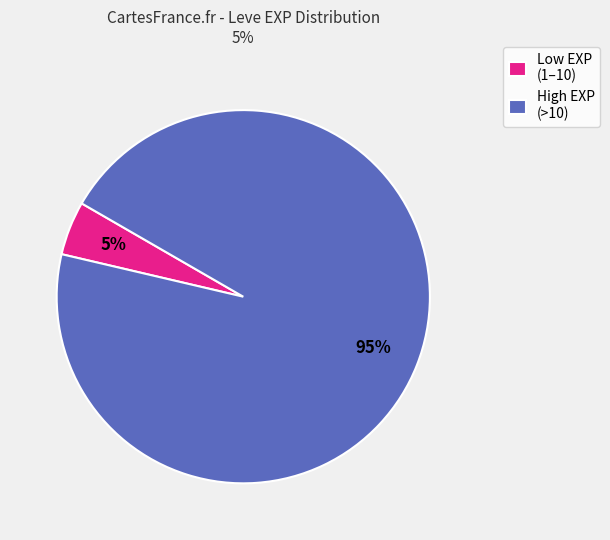

To the nearest percent, what is the average slice percentage?

50%